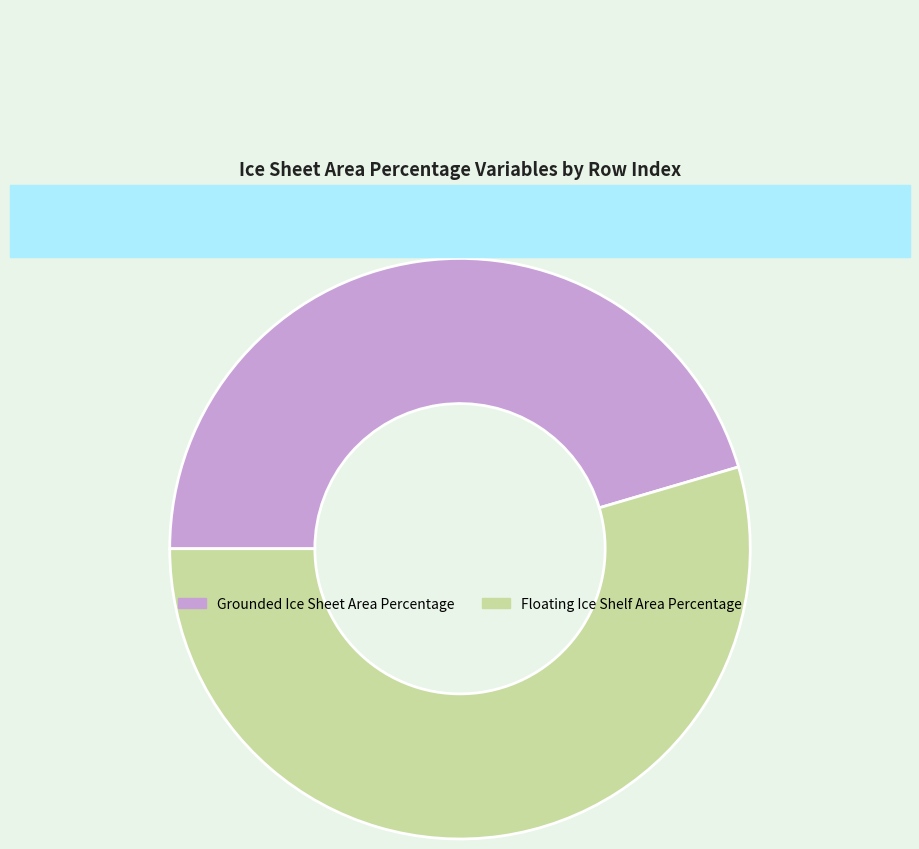

Is the sum of Floating Ice Shelf Area Percentage and Grounded Ice Sheet Area Percentage greater than half?

Yes